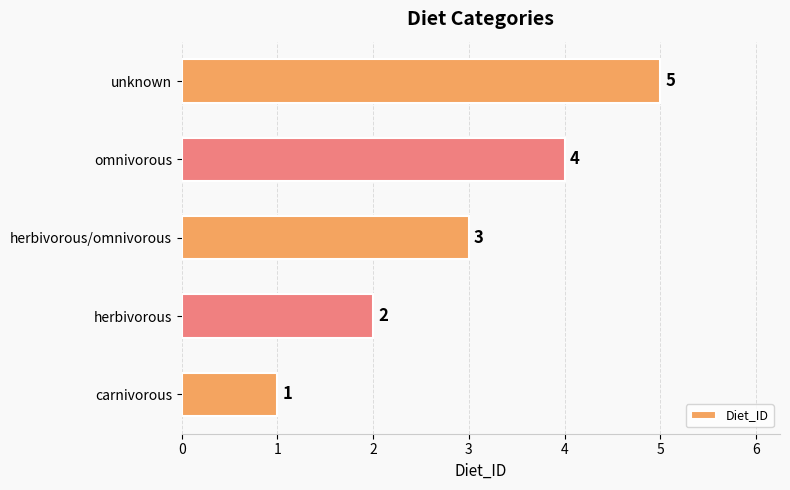

The chart shows a value of 3 at herbivorous. True or false?

False